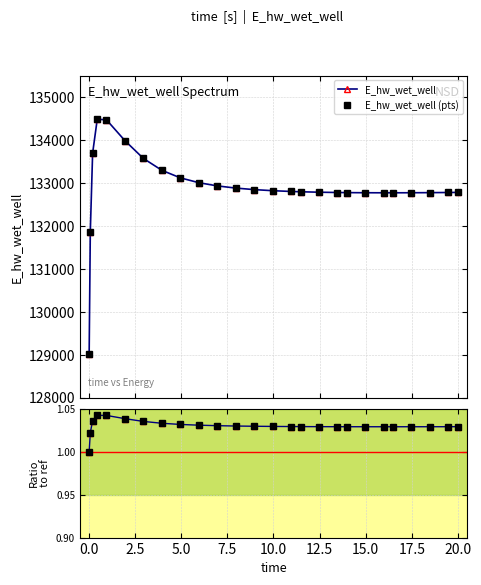

How many categories are shown in the chart?

26